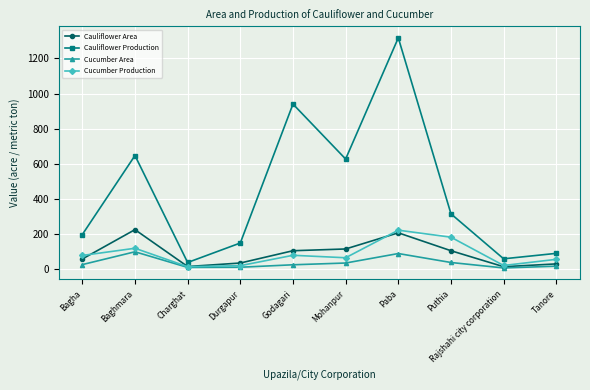

True or false: Cucumber Production has a value of 79 at Godagari.

True